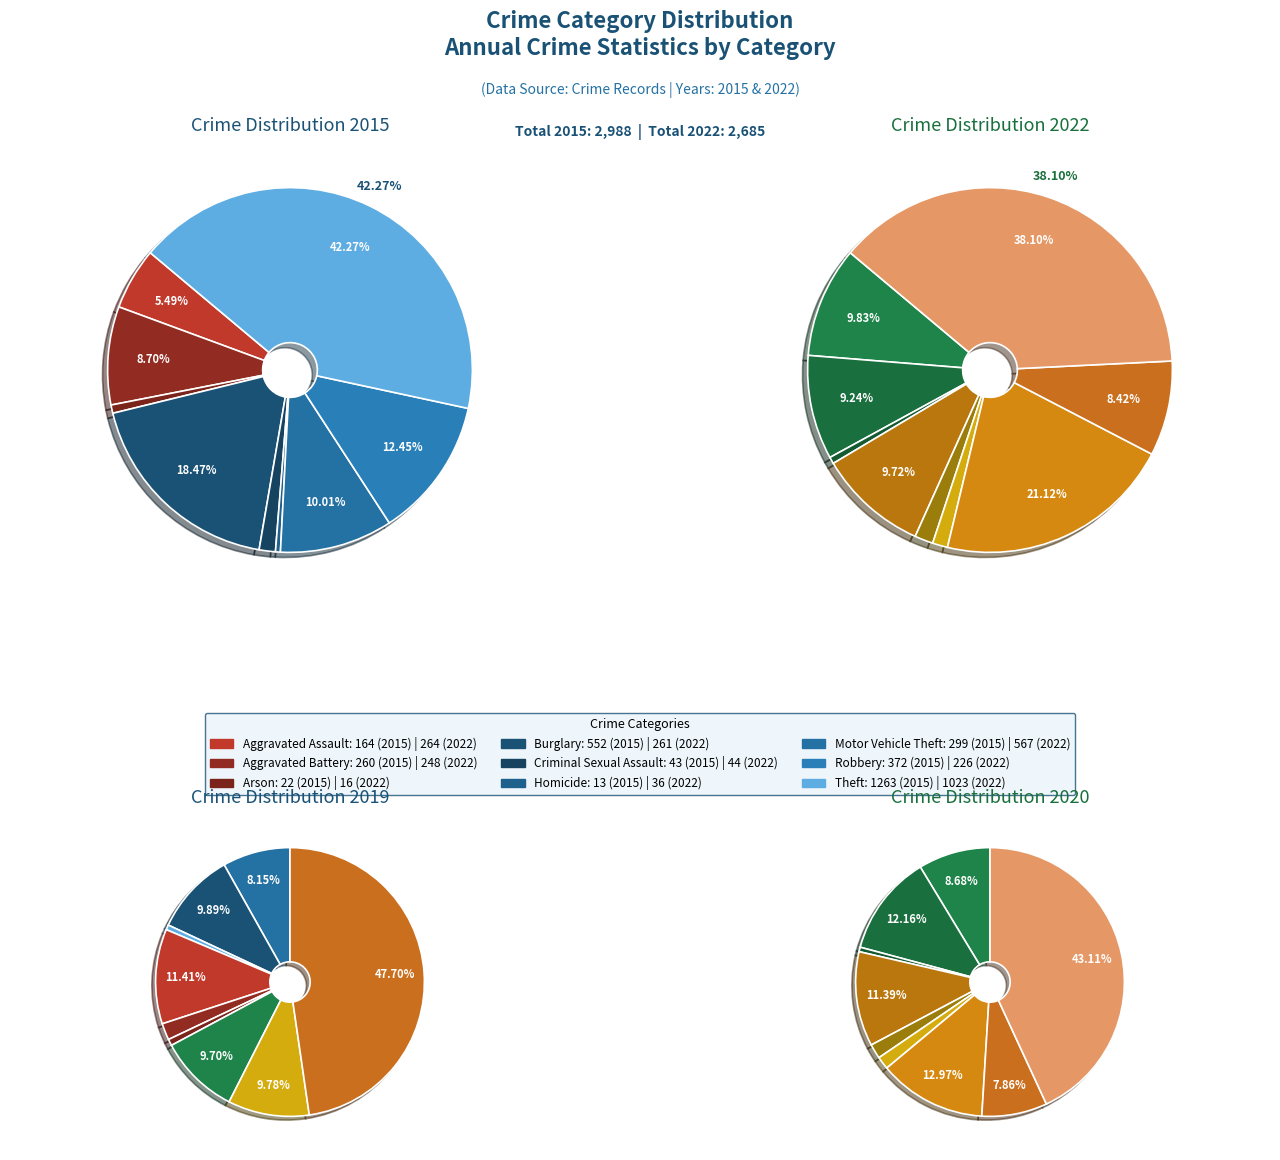

What percentage is the 4 slice, to the nearest percent?

2%